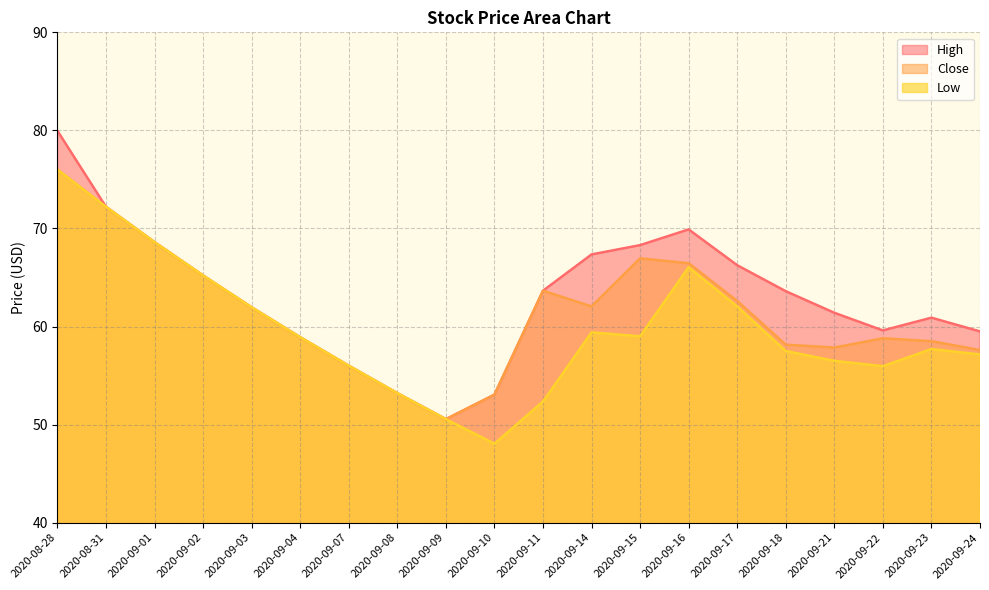

Which category has the lowest value across all series?

2020-09-10